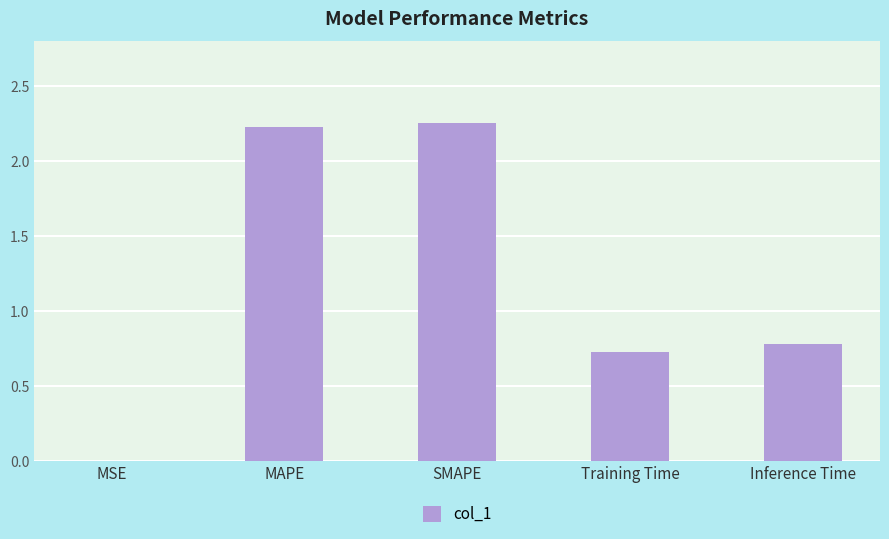

What is the sum of all values?

6.0